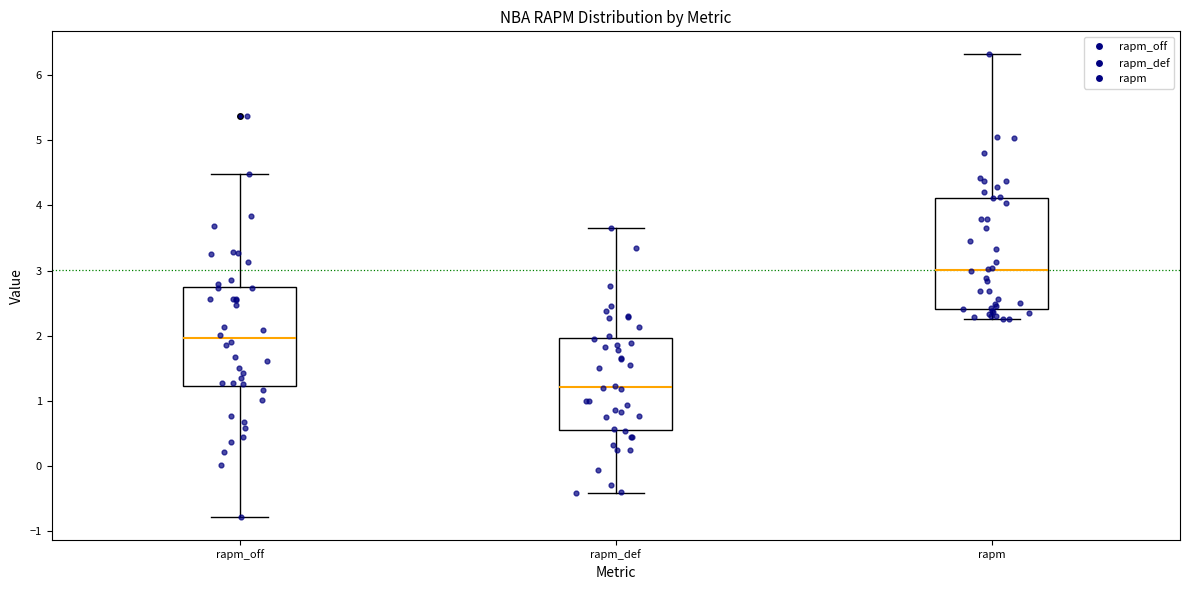

Reading left to right, read every box against the y-axis: the position of its median line, the range the box covers, and the ends of its whiskers. The values are not printed on the chart, so give them approximately, as read against the axis.

rapm_off: median 2.0, box 1.2 to 2.8, whiskers -0.8 to 4.5
rapm_def: median 1.2, box 0.6 to 2.0, whiskers -0.4 to 3.7
rapm: median 3.0, box 2.4 to 4.1, whiskers 2.3 to 6.3